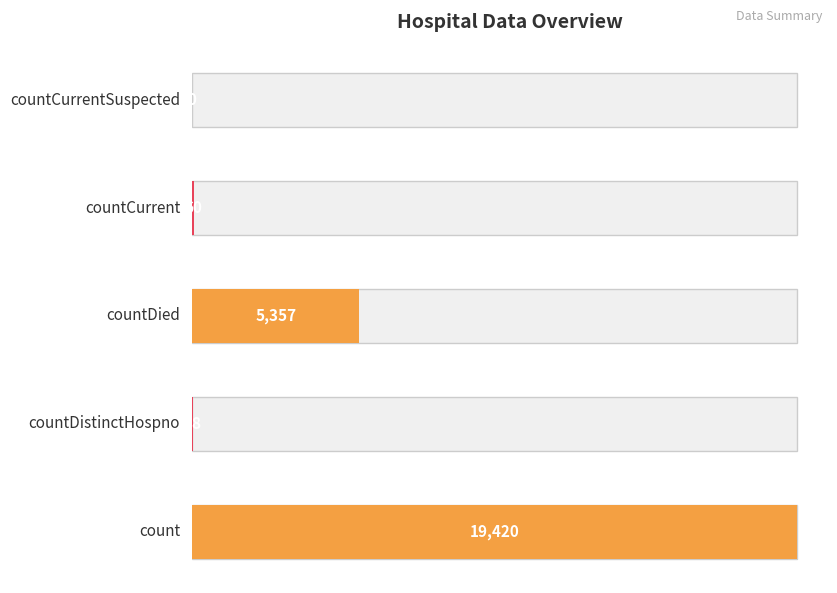

Reading left to right, extract all data points from this chart.

count=19420	countDistinctHospno=38	countDied=5357	countCurrent=60	countCurrentSuspected=0